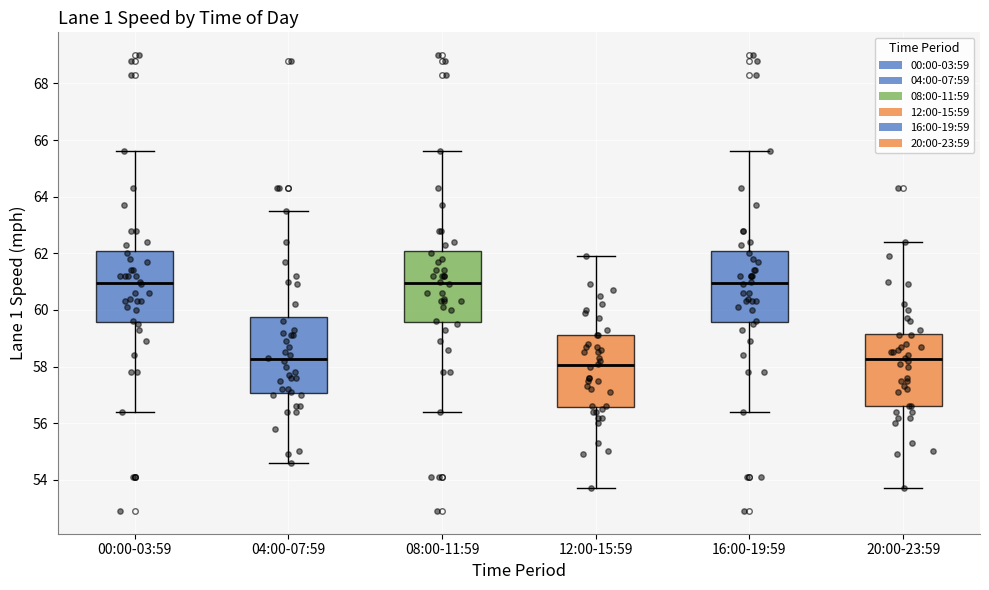

Which box has the lowest median line?

12:00-15:59